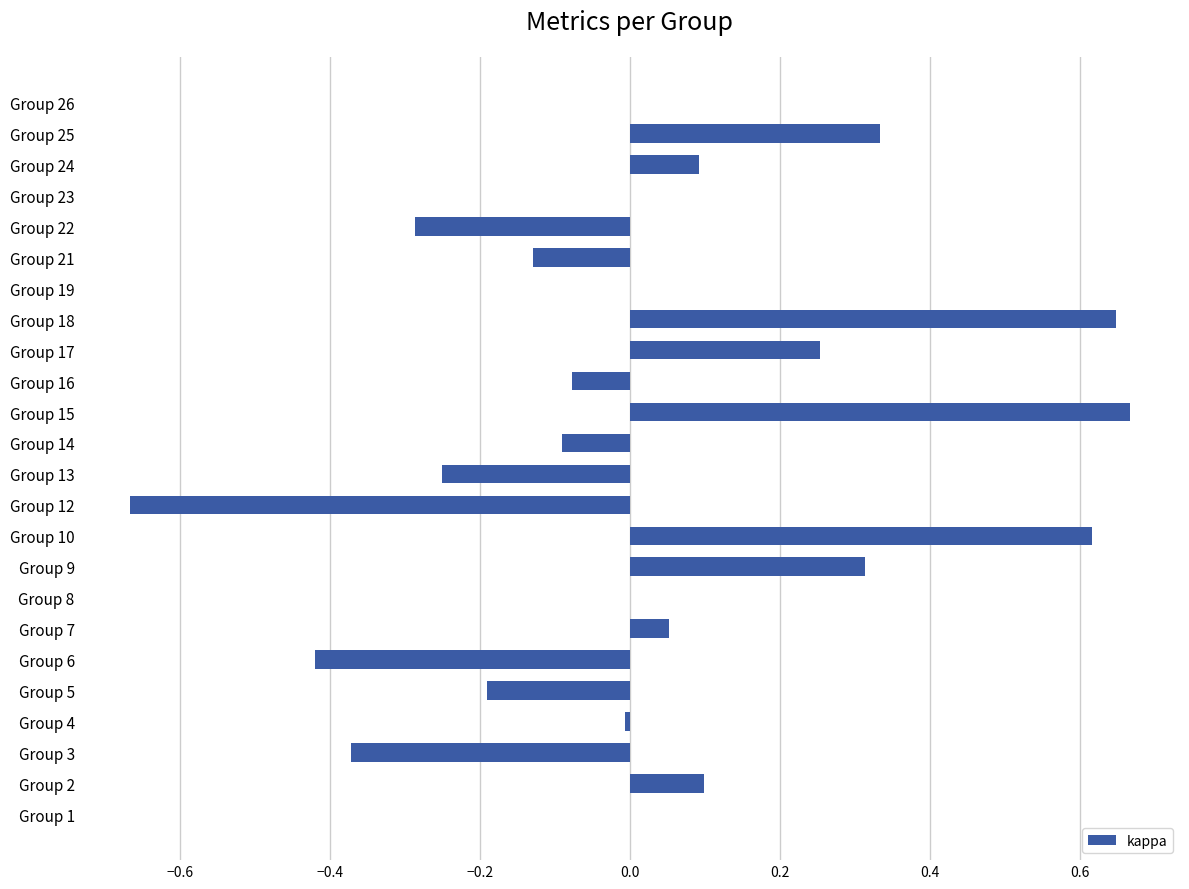

Count the number of categories in the chart.

24